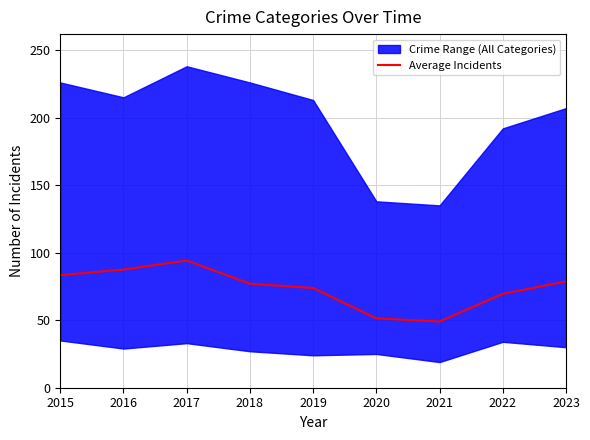

Reading left to right, what are all the values shown in this chart?

83.3	87.5	94.2	77.0	73.8	51.3	49.0	69.5	78.7